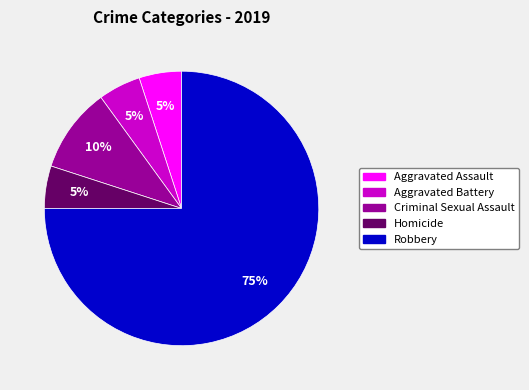

Combined, do Homicide and Robbery account for over 50%?

Yes